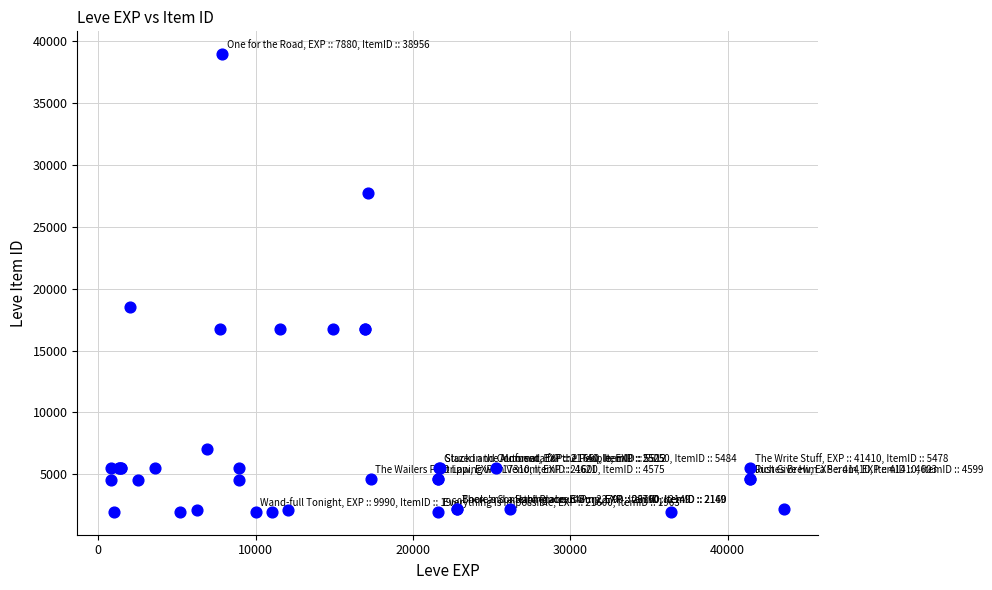

What Y value in the scatter plot is closest to 20457?

18511